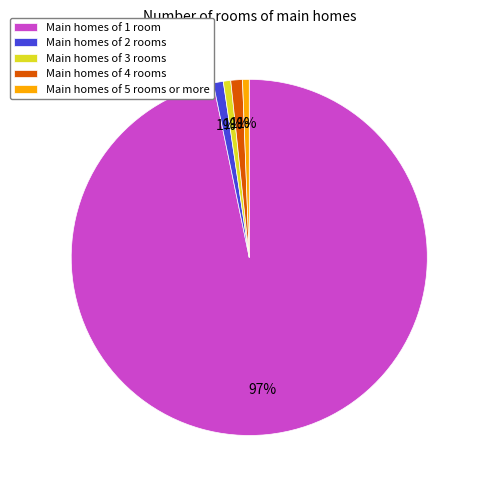

Which slice is the largest?

Main homes of 1 room